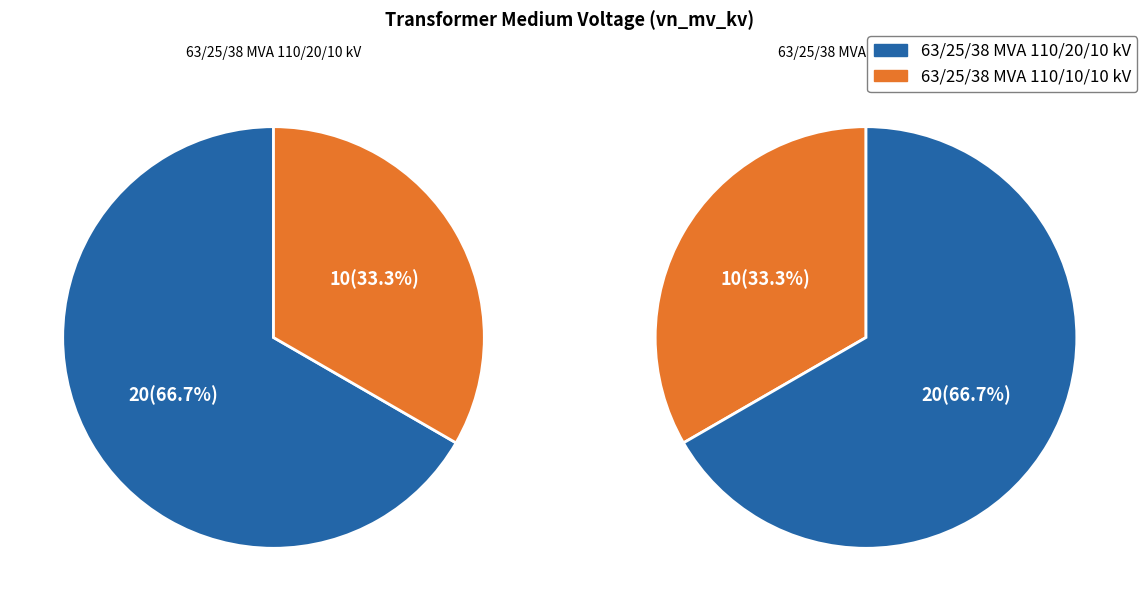

To the nearest percent, what portion does 63/25/38 MVA 110/10/10 kV represent?

33%